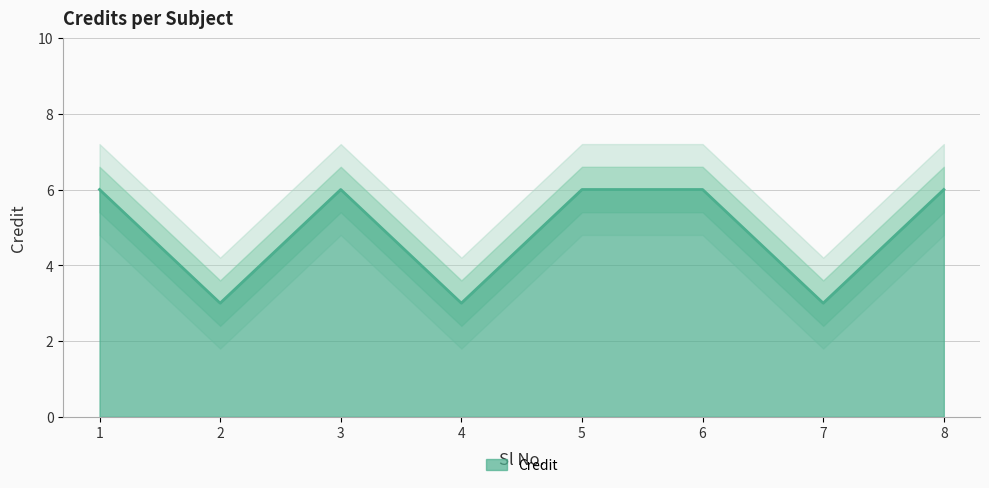

What is the difference between the second highest and minimum values?

3